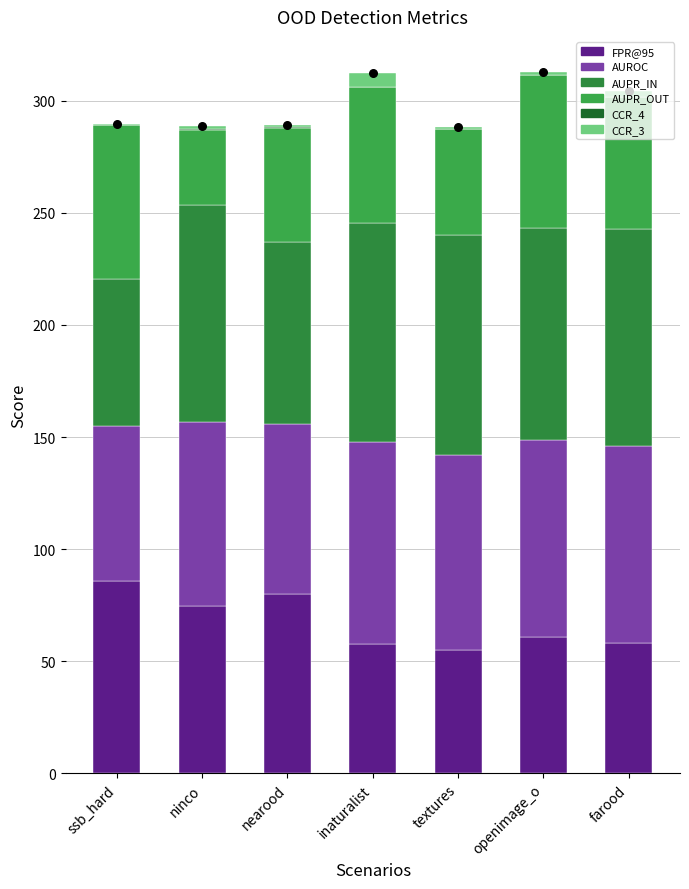

Which series contains the lowest Y value?

CCR_4